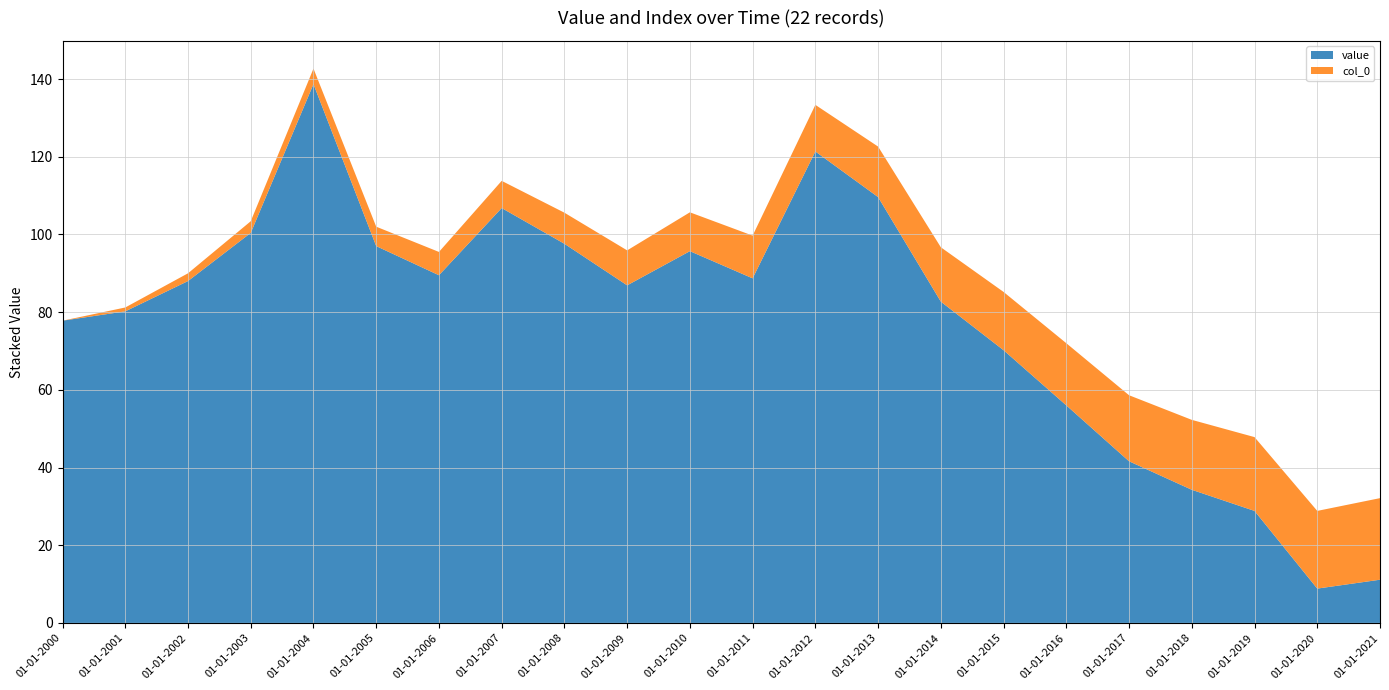

Reading right to left, extract all data points from this chart.

value: 11.1	8.8	28.8	34.3	41.6	56.0	70.2	82.7	109.6	121.4	88.7	95.7	86.9	97.6	106.8	89.5	97.0	138.7	100.4	88.0	80.2	77.8
col_0: 21.0	20.0	19.0	18.0	17.0	16.0	15.0	14.0	13.0	12.0	11.0	10.0	9.0	8.0	7.0	6.0	5.0	4.0	3.0	2.0	1.0	0.0